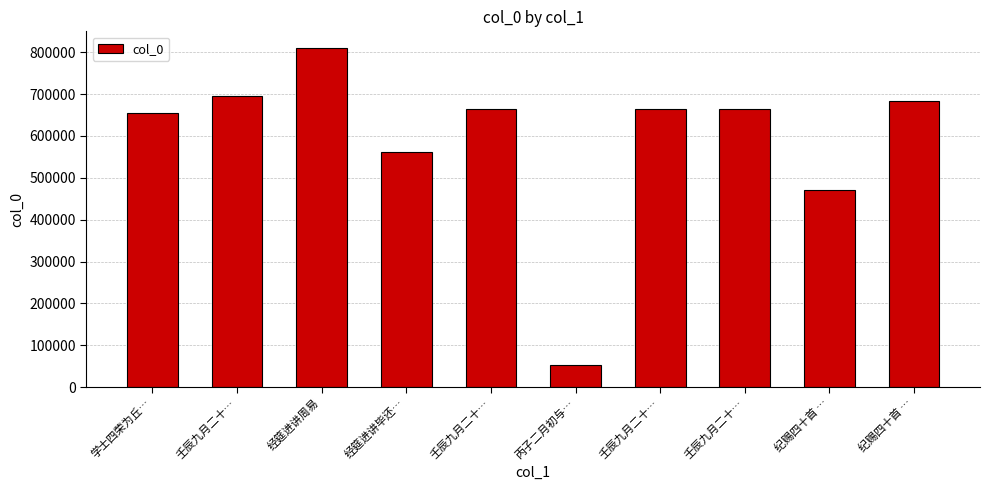

Read the value at 壬辰九月二十…, to the nearest 100.

665200